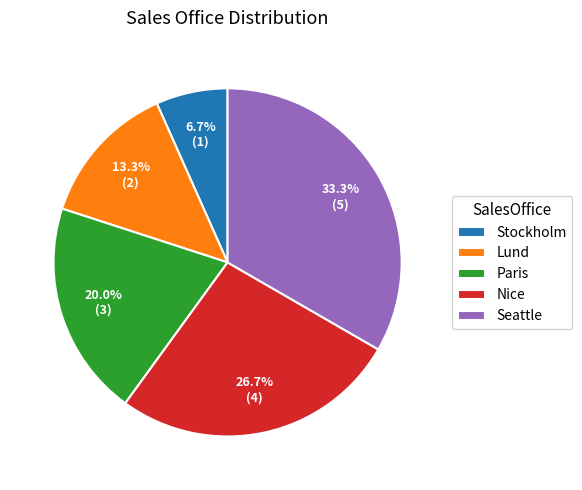

Rank the categories by value from lowest to highest.

Stockholm, Lund, Paris, Nice, Seattle